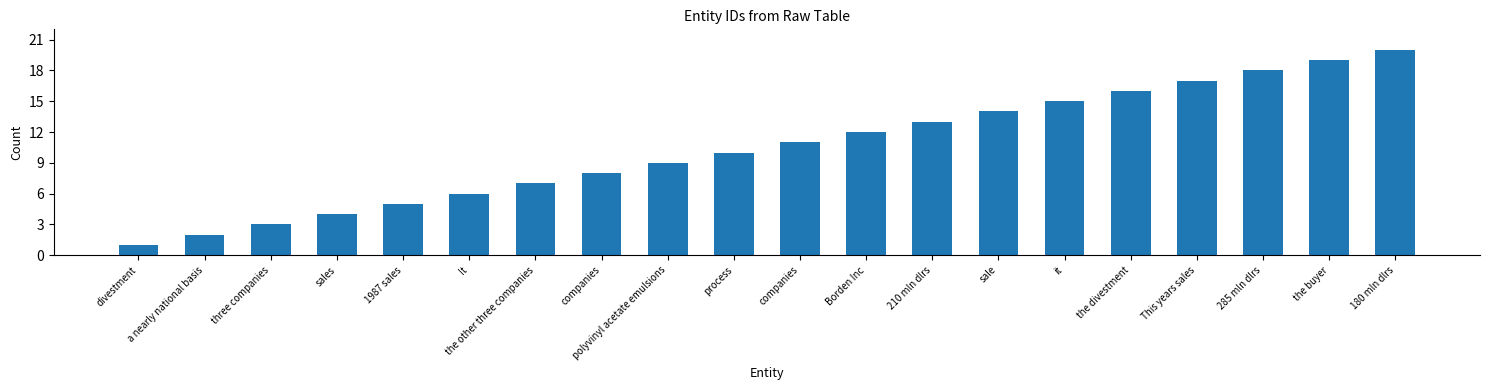

What is the maximum value shown in the chart?

20